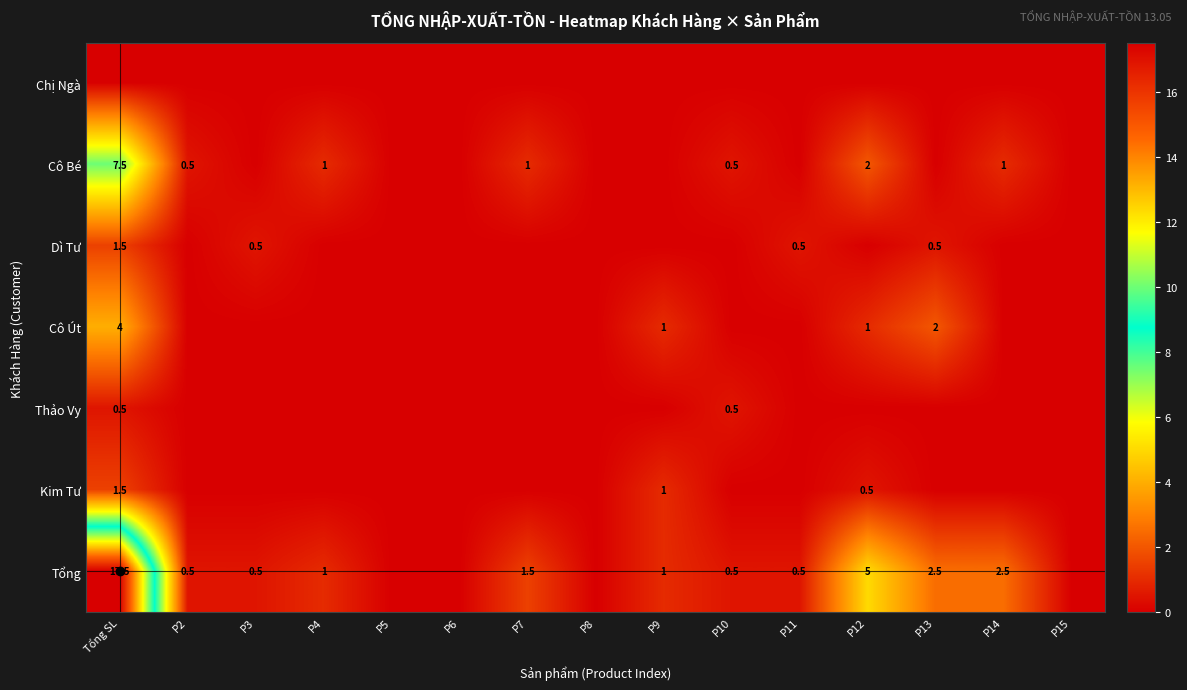

What is the greatest value displayed?

17.5